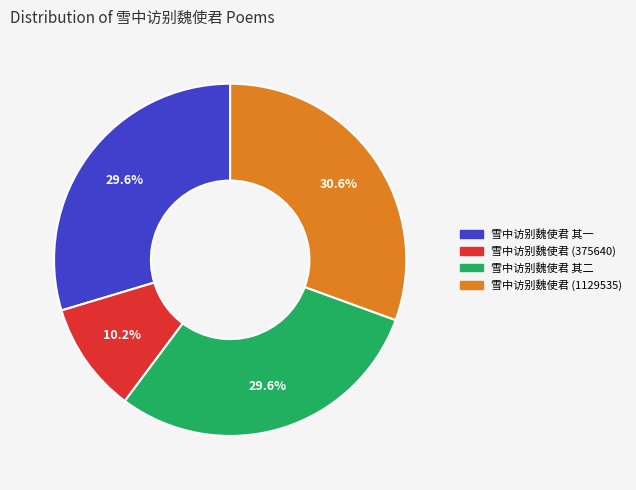

The 雪中访别魏使君 (375640) slice represents 10% of the pie. True or false?

True